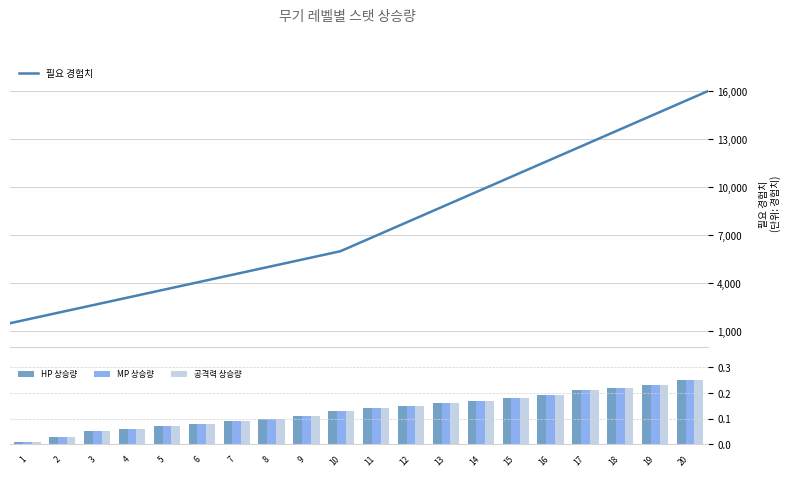

Reading left to right, list all the values displayed in this chart.

필요 경험치: 1500.0	2000.0	2500.0	3000.0	3500.0	4000.0	4500.0	5000.0	5500.0	6000.0	7000.0	8000.0	9000.0	10000.0	11000.0	12000.0	13000.0	14000.0	15000.0	16000.0
HP 상승량: 0.0	0.0	0.1	0.1	0.1	0.1	0.1	0.1	0.1	0.1	0.1	0.1	0.2	0.2	0.2	0.2	0.2	0.2	0.2	0.2
MP 상승량: 0.0	0.0	0.1	0.1	0.1	0.1	0.1	0.1	0.1	0.1	0.1	0.1	0.2	0.2	0.2	0.2	0.2	0.2	0.2	0.2
공격력 상승량: 0.0	0.0	0.1	0.1	0.1	0.1	0.1	0.1	0.1	0.1	0.1	0.1	0.2	0.2	0.2	0.2	0.2	0.2	0.2	0.2